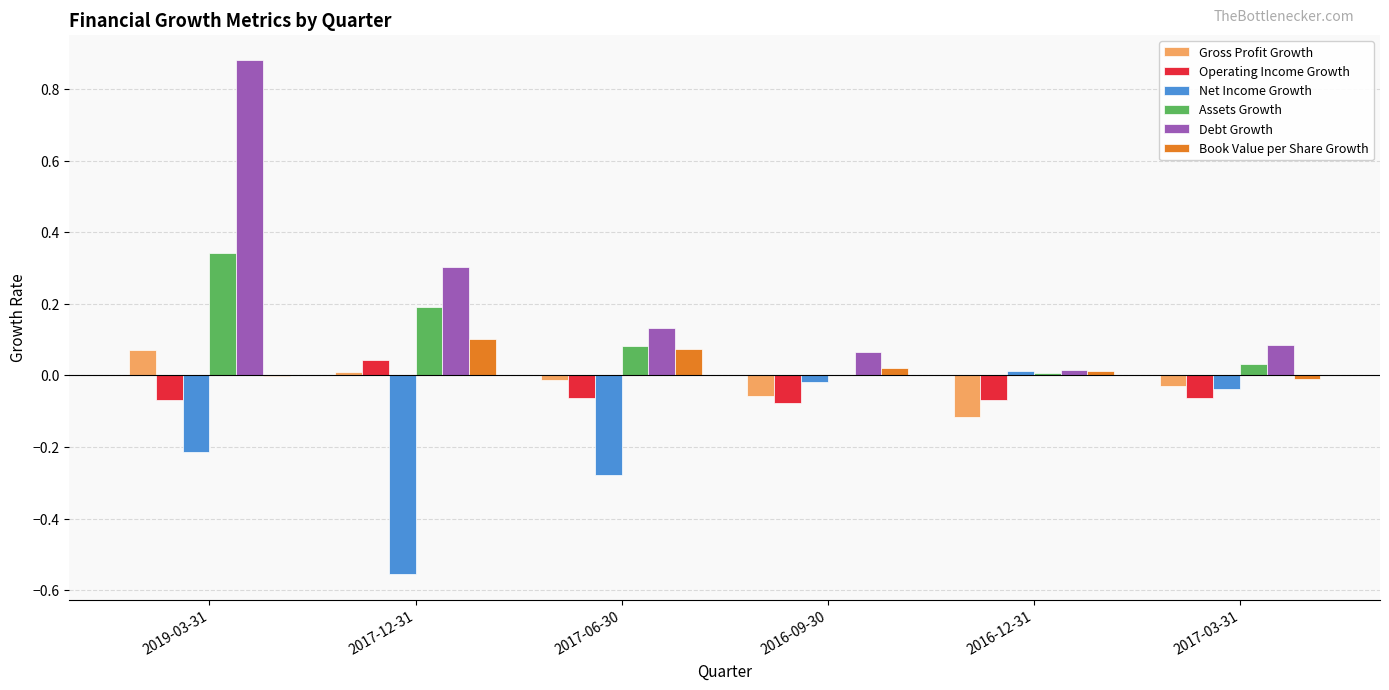

True or false: Net Income Growth has a value of 0.0 at 2016-12-31.

True